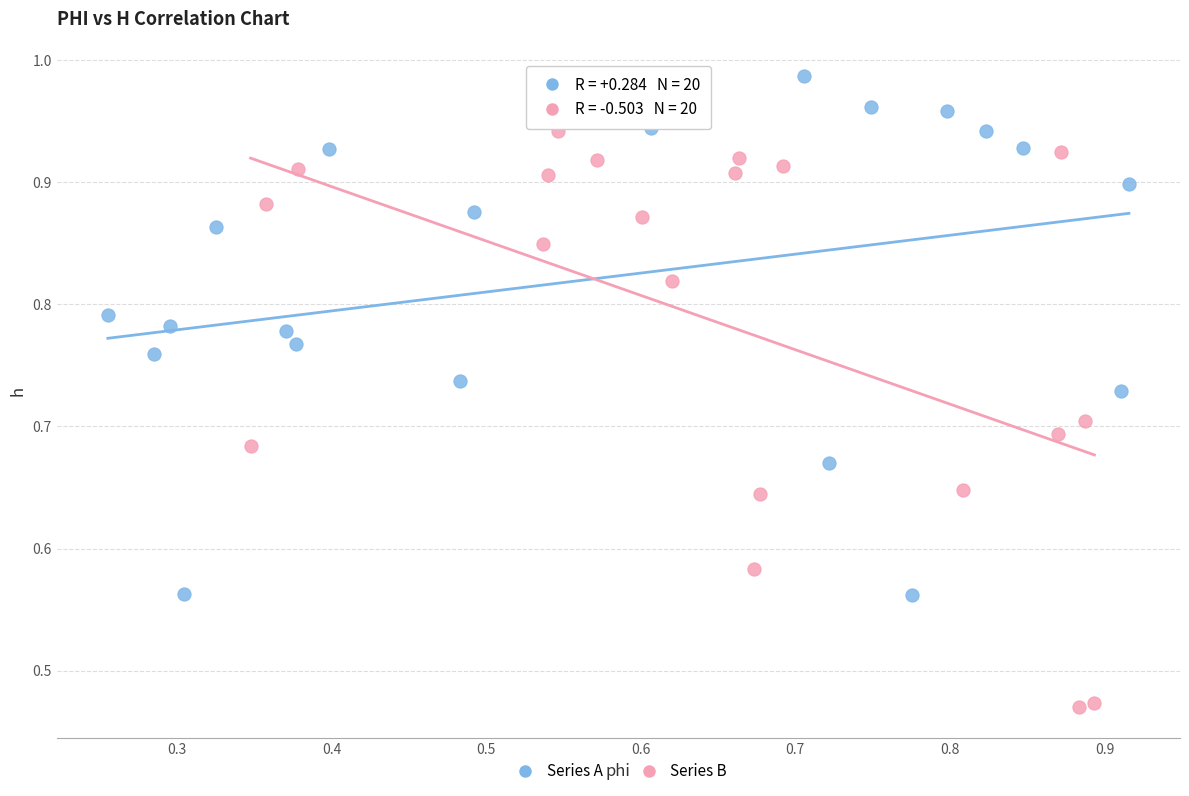

Which series has the largest Y range (max minus min)?

Series B